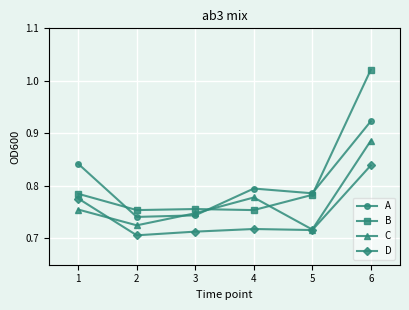

Where is the first local minimum for D?

2